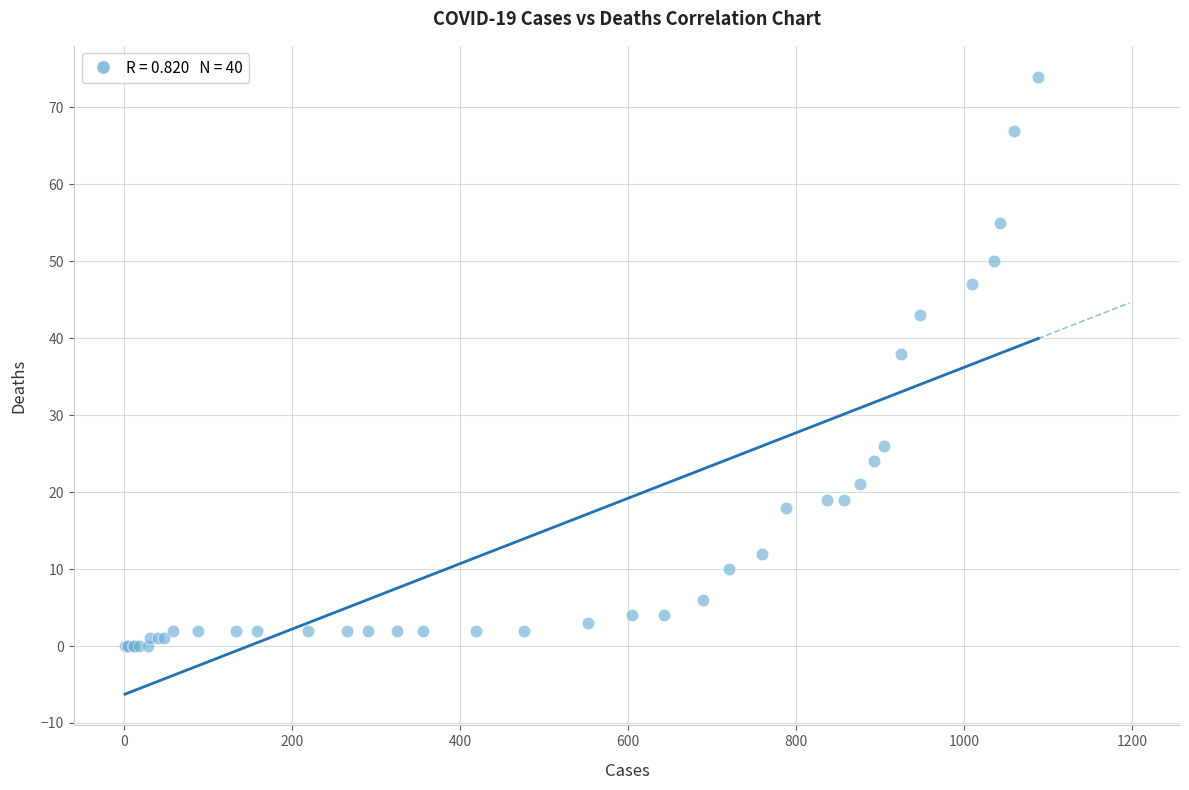

What Y value in the scatter plot is closest to 37?

38